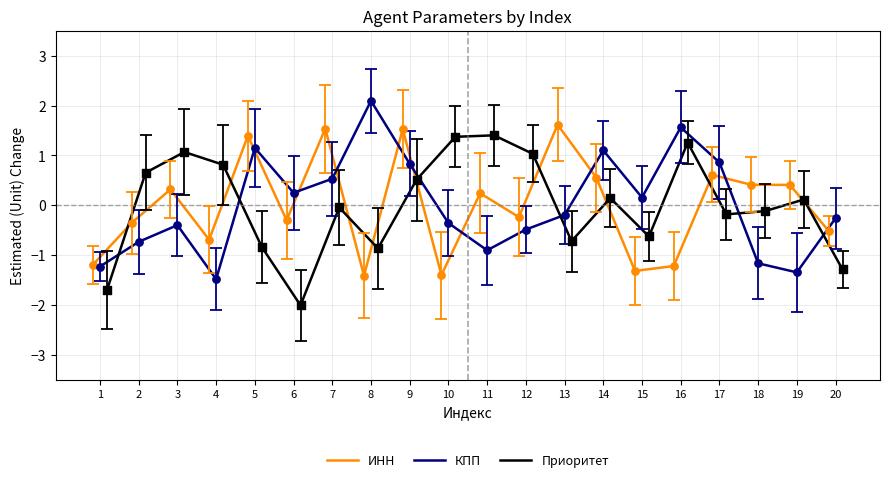

What is the lowest value of the ИНН series?

-1.4